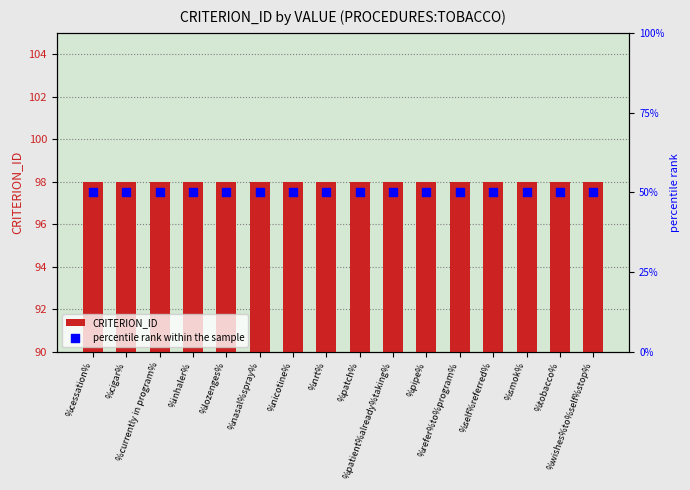

What is the total value across all series at %inhaler%?

148